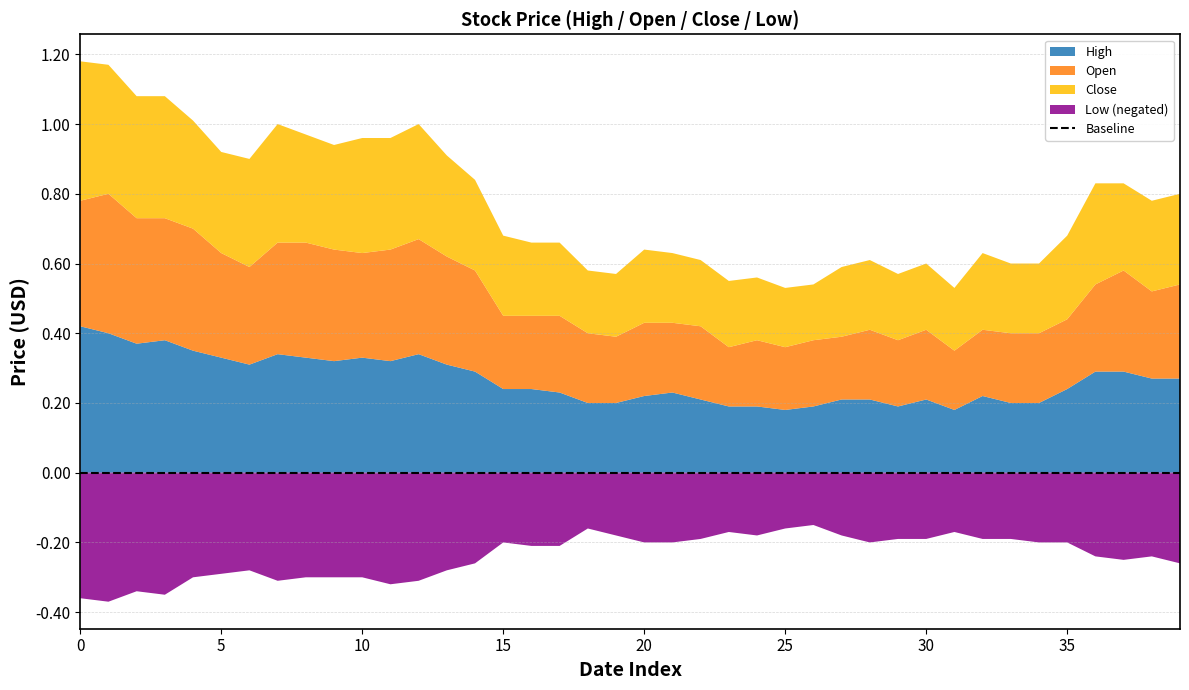

Reading left to right, what are all the values shown in this chart?

High: 2015-12-09=0.4	2015-12-11=0.4	2015-12-14=0.4	2015-12-16=0.4	2015-12-17=0.3	2015-12-18=0.3	2015-12-21=0.3	2015-12-22=0.3	2015-12-23=0.3	2015-12-24=0.3	2015-12-25=0.3	2015-12-29=0.3	2015-12-30=0.3	2016-01-04=0.3	2016-01-05=0.3	2016-01-06=0.2	2016-01-07=0.2	2016-01-08=0.2	2016-01-11=0.2	2016-01-12=0.2	2016-01-13=0.2	2016-01-14=0.2	2016-01-15=0.2	2016-01-18=0.2	2016-01-19=0.2	2016-01-20=0.2	2016-01-21=0.2	2016-01-22=0.2	2016-01-25=0.2	2016-01-26=0.2	2016-01-27=0.2	2016-01-28=0.2	2016-01-29=0.2	2016-02-02=0.2	2016-02-03=0.2	2016-02-04=0.2	2016-02-05=0.3	2016-02-08=0.3	2016-02-09=0.3	2016-02-10=0.3
Open: 2015-12-09=0.4	2015-12-11=0.4	2015-12-14=0.4	2015-12-16=0.3	2015-12-17=0.3	2015-12-18=0.3	2015-12-21=0.3	2015-12-22=0.3	2015-12-23=0.3	2015-12-24=0.3	2015-12-25=0.3	2015-12-29=0.3	2015-12-30=0.3	2016-01-04=0.3	2016-01-05=0.3	2016-01-06=0.2	2016-01-07=0.2	2016-01-08=0.2	2016-01-11=0.2	2016-01-12=0.2	2016-01-13=0.2	2016-01-14=0.2	2016-01-15=0.2	2016-01-18=0.2	2016-01-19=0.2	2016-01-20=0.2	2016-01-21=0.2	2016-01-22=0.2	2016-01-25=0.2	2016-01-26=0.2	2016-01-27=0.2	2016-01-28=0.2	2016-01-29=0.2	2016-02-02=0.2	2016-02-03=0.2	2016-02-04=0.2	2016-02-05=0.2	2016-02-08=0.3	2016-02-09=0.2	2016-02-10=0.3
Close: 2015-12-09=0.4	2015-12-11=0.4	2015-12-14=0.3	2015-12-16=0.3	2015-12-17=0.3	2015-12-18=0.3	2015-12-21=0.3	2015-12-22=0.3	2015-12-23=0.3	2015-12-24=0.3	2015-12-25=0.3	2015-12-29=0.3	2015-12-30=0.3	2016-01-04=0.3	2016-01-05=0.3	2016-01-06=0.2	2016-01-07=0.2	2016-01-08=0.2	2016-01-11=0.2	2016-01-12=0.2	2016-01-13=0.2	2016-01-14=0.2	2016-01-15=0.2	2016-01-18=0.2	2016-01-19=0.2	2016-01-20=0.2	2016-01-21=0.2	2016-01-22=0.2	2016-01-25=0.2	2016-01-26=0.2	2016-01-27=0.2	2016-01-28=0.2	2016-01-29=0.2	2016-02-02=0.2	2016-02-03=0.2	2016-02-04=0.2	2016-02-05=0.3	2016-02-08=0.2	2016-02-09=0.3	2016-02-10=0.3
Low: 2015-12-09=0.4	2015-12-11=0.4	2015-12-14=0.3	2015-12-16=0.3	2015-12-17=0.3	2015-12-18=0.3	2015-12-21=0.3	2015-12-22=0.3	2015-12-23=0.3	2015-12-24=0.3	2015-12-25=0.3	2015-12-29=0.3	2015-12-30=0.3	2016-01-04=0.3	2016-01-05=0.3	2016-01-06=0.2	2016-01-07=0.2	2016-01-08=0.2	2016-01-11=0.2	2016-01-12=0.2	2016-01-13=0.2	2016-01-14=0.2	2016-01-15=0.2	2016-01-18=0.2	2016-01-19=0.2	2016-01-20=0.2	2016-01-21=0.1	2016-01-22=0.2	2016-01-25=0.2	2016-01-26=0.2	2016-01-27=0.2	2016-01-28=0.2	2016-01-29=0.2	2016-02-02=0.2	2016-02-03=0.2	2016-02-04=0.2	2016-02-05=0.2	2016-02-08=0.2	2016-02-09=0.2	2016-02-10=0.3